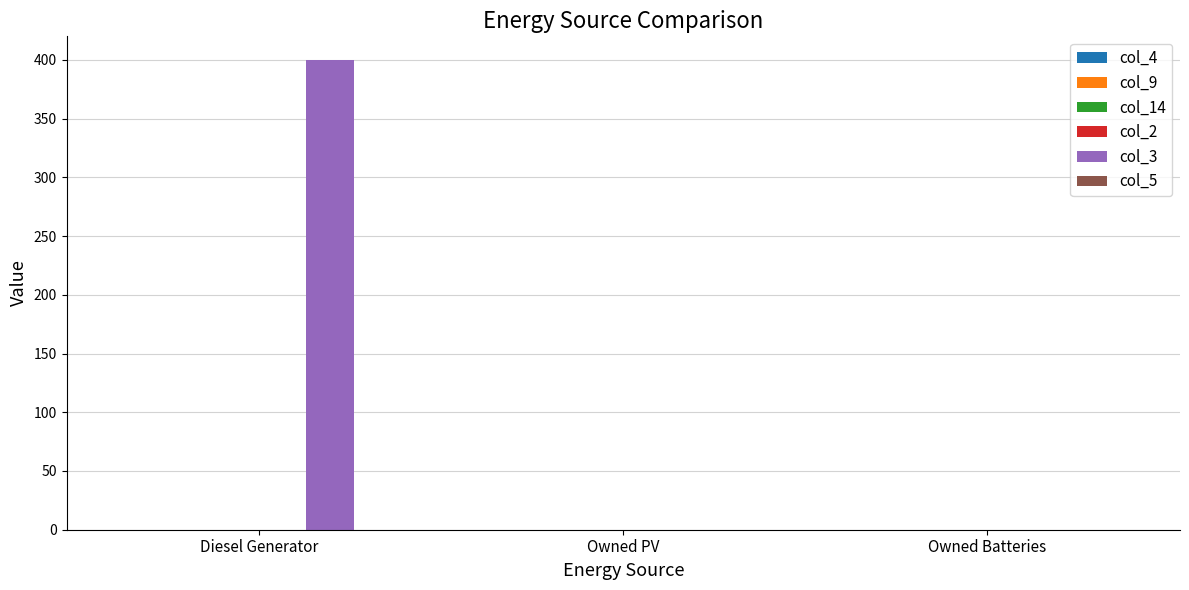

What is the change in value from Diesel Generator to Owned Batteries?

-400